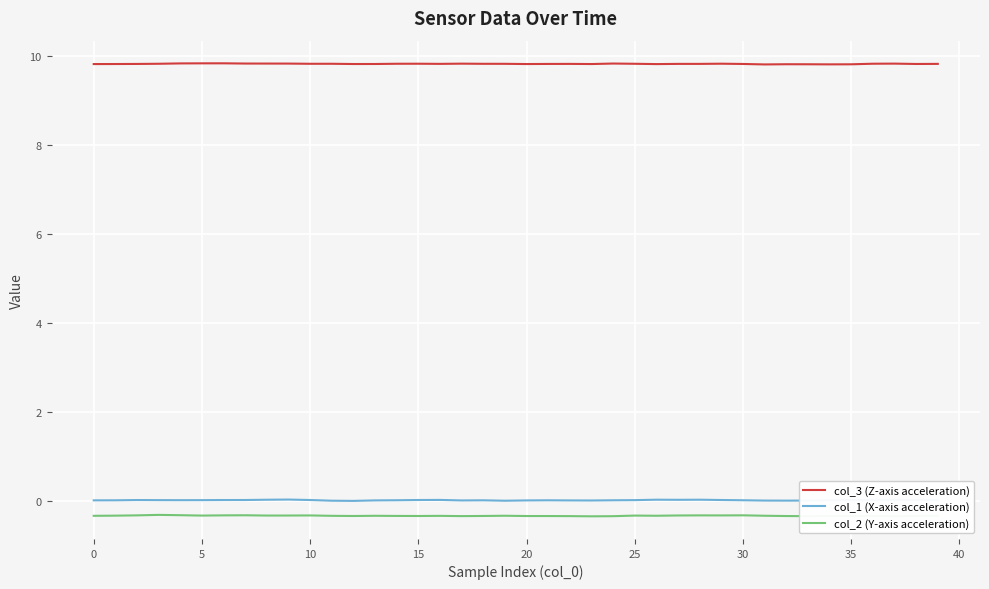

What is the smallest value displayed?

-0.3